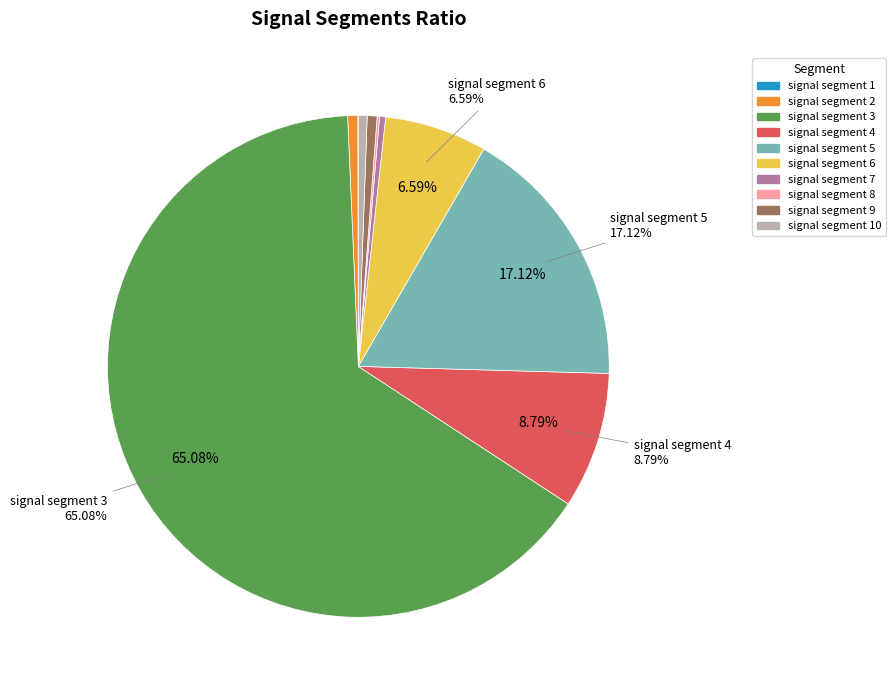

Is there any slice that represents more than half of the pie?

Yes